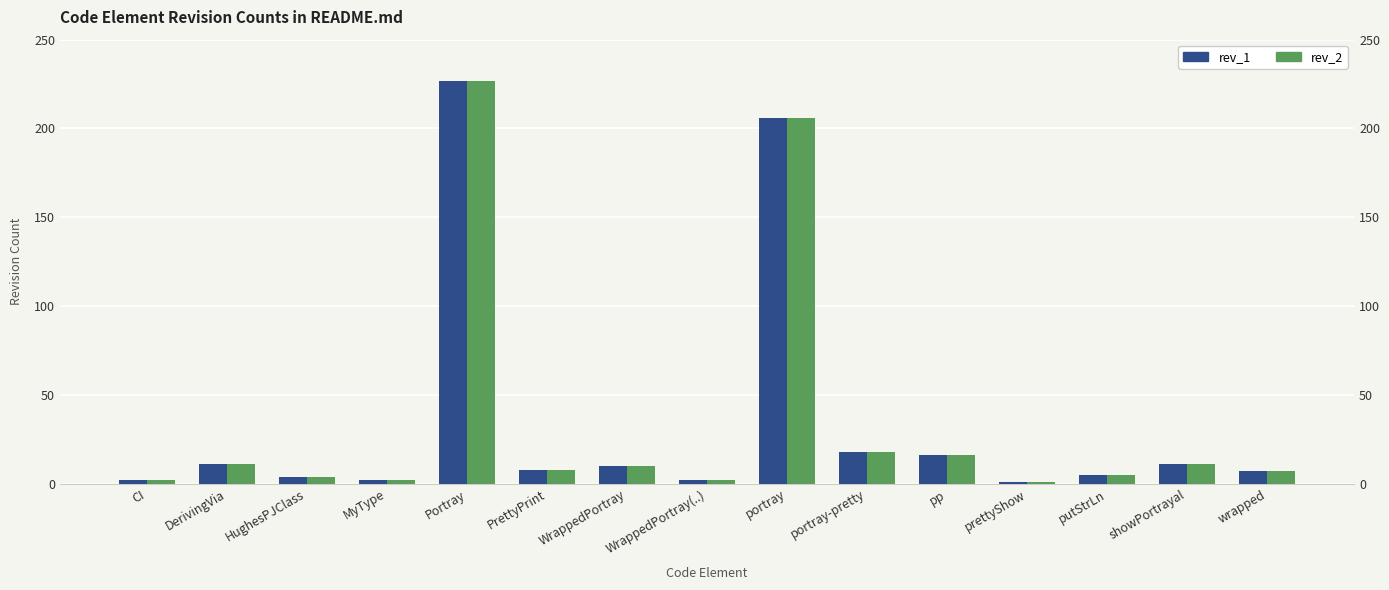

What is the label of the 5th bar from the right?

pp